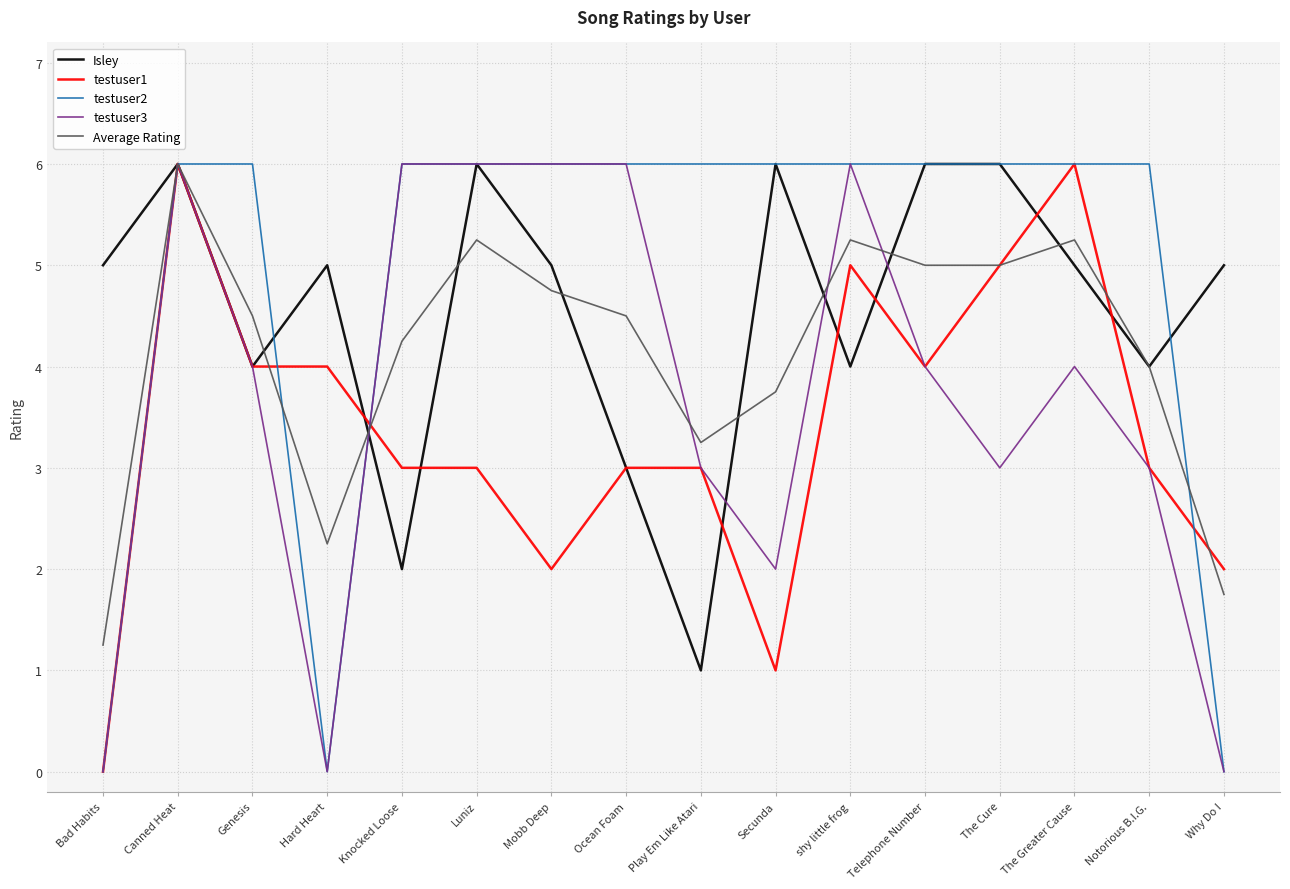

Between Play Em Like Atari and The Greater Cause, which series saw the biggest shift?

Isley